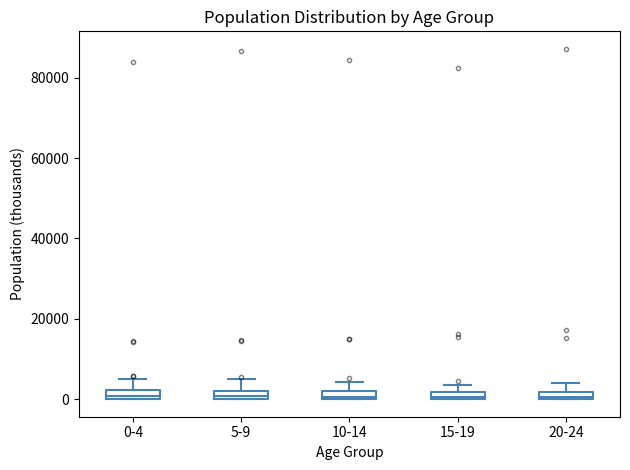

Where is the upper edge of the box for 0-4 on the y-axis? The values are not printed on the chart, so give them approximately, as read against the axis.

2000